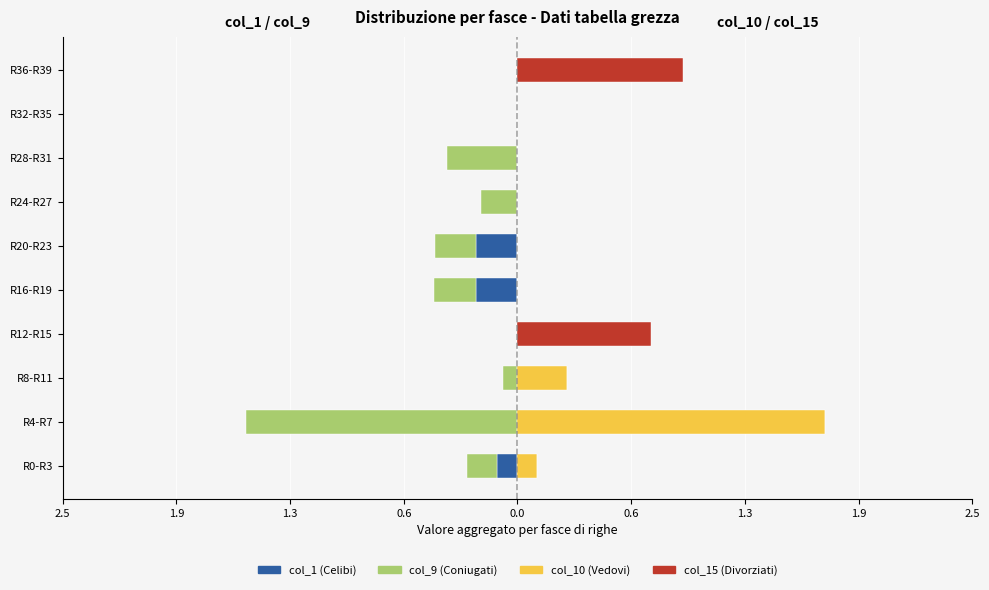

Is it true that col_10 (Vedovi) equals 0.6 at R4-R7?

False